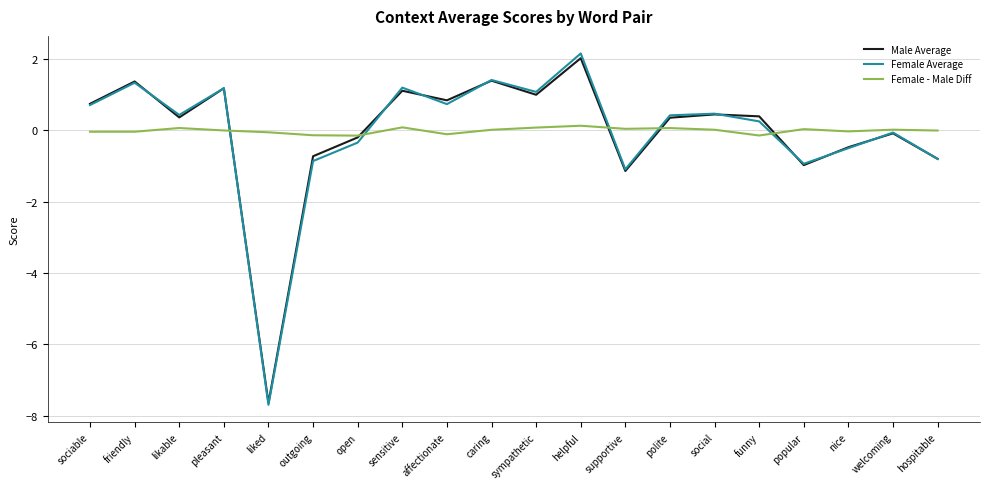

What is the greatest value displayed?

2.2